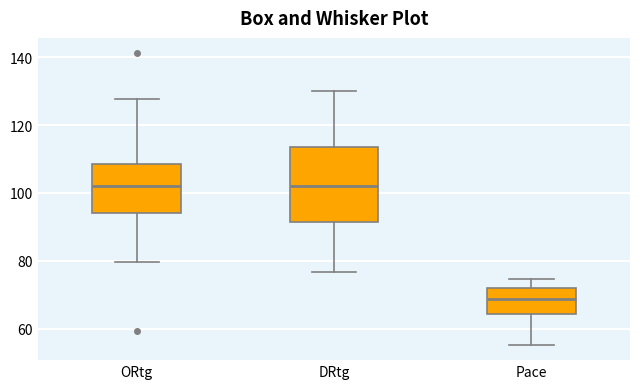

Comparing the boxes themselves (not the whiskers), which one is the tallest?

DRtg